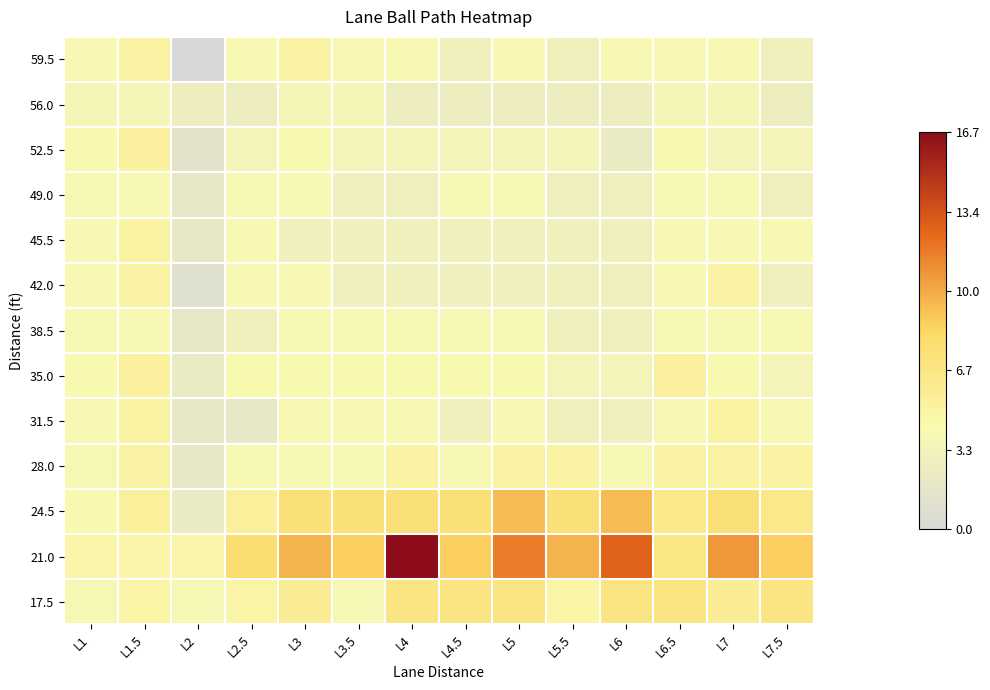

Which series has the widest spread of values?

21.0